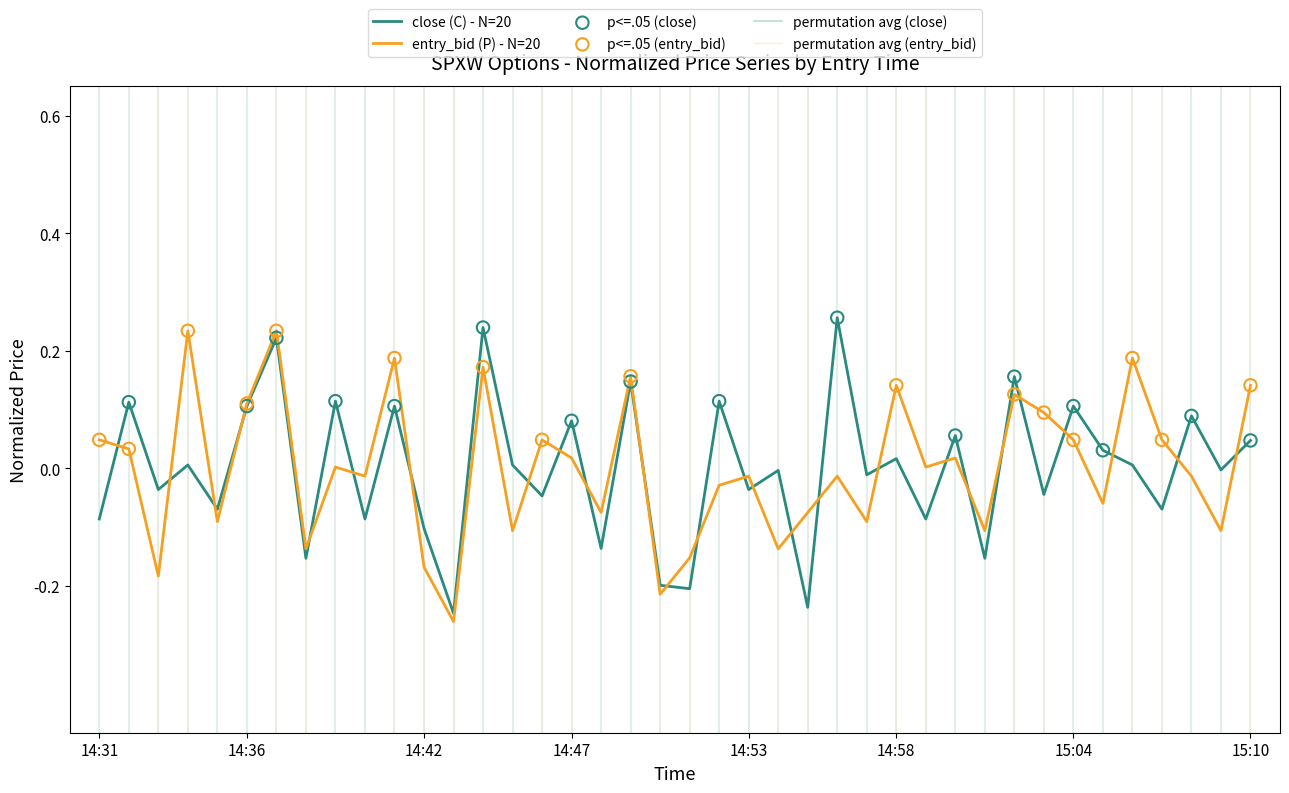

Which series has the largest total across all categories?

entry_bid